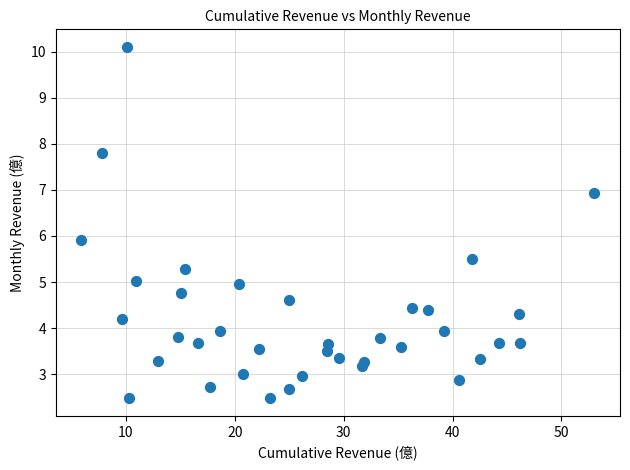

What is the range of Y values (max minus min)?

7.6